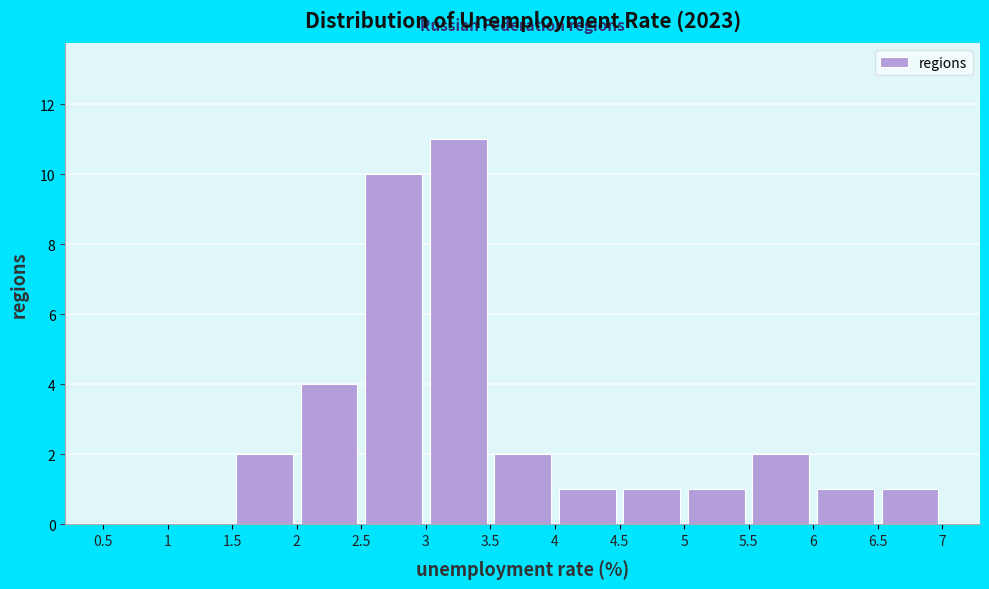

Reading left to right, transcribe this chart: for each bar, give the range it covers on the x-axis and its height. The values are not printed on the chart, so give them approximately, as read against the axis.

0.5 to 1: 0
1 to 1.5: 0
1.5 to 2: 2
2 to 2.5: 4
2.5 to 3: 10
3 to 3.5: 11
3.5 to 4: 2
4 to 4.5: 1
4.5 to 5: 1
5 to 5.5: 1
5.5 to 6: 2
6 to 6.5: 1
6.5 to 7: 1